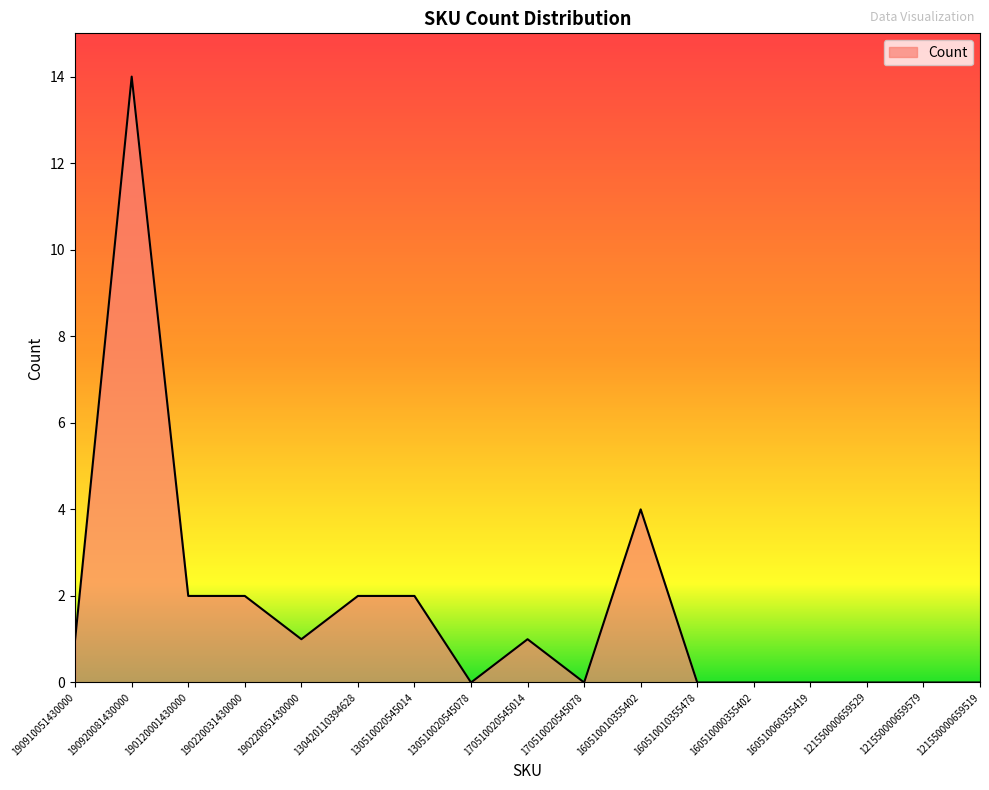

How many lines are shown in the chart?

1